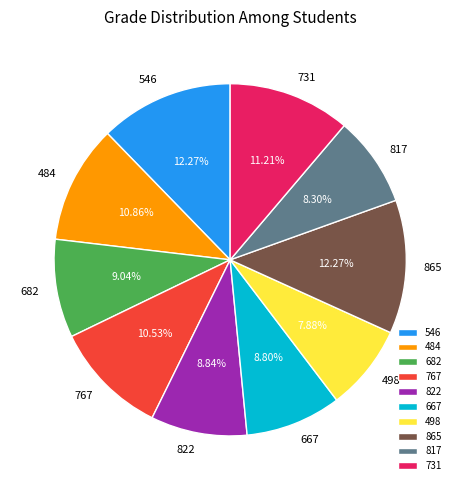

To the nearest percent, what percentage of the pie is 498?

8%